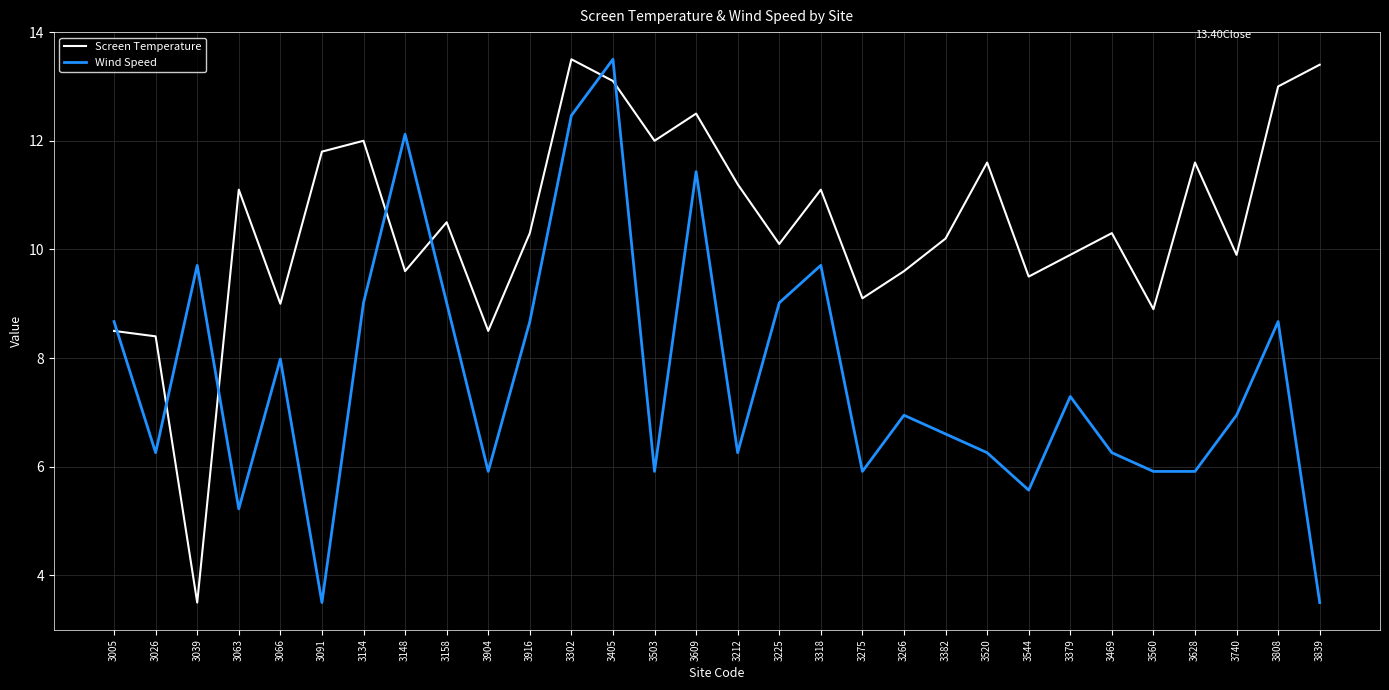

What value does the Screen Temperature series have at 3808?

13.0